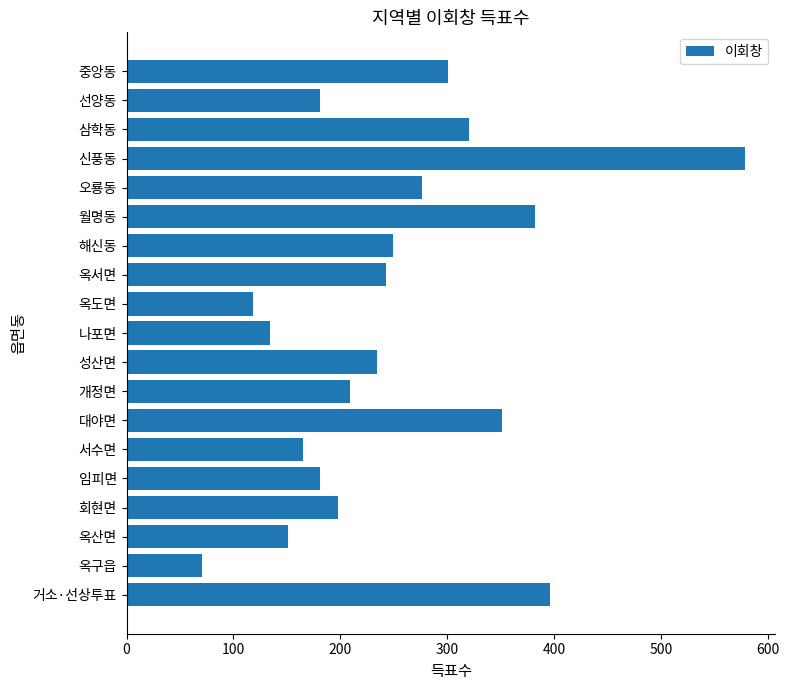

What is the difference between the maximum and minimum values?

507